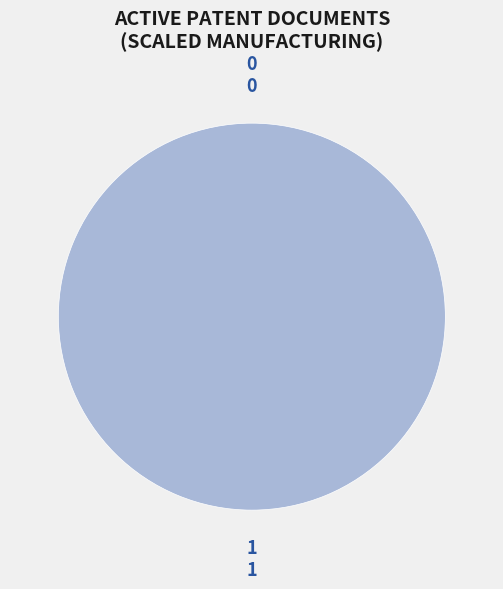

Which category has the biggest portion of the pie?

1